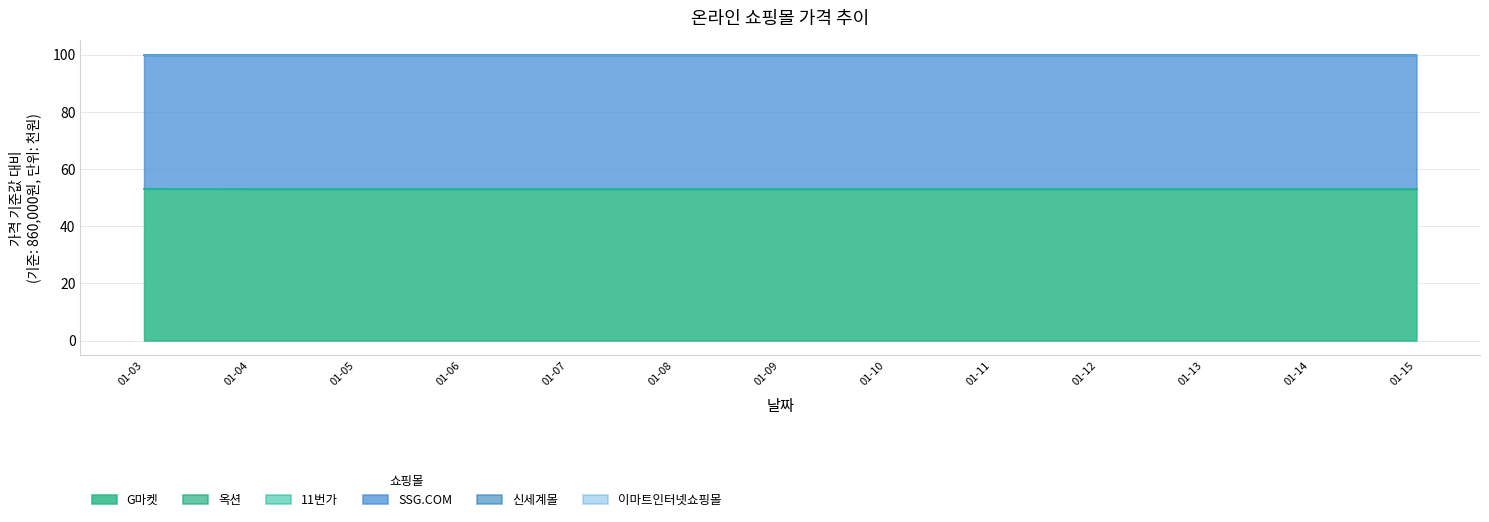

The value of G마켓 at 01-12 is 75.8. True or false?

False